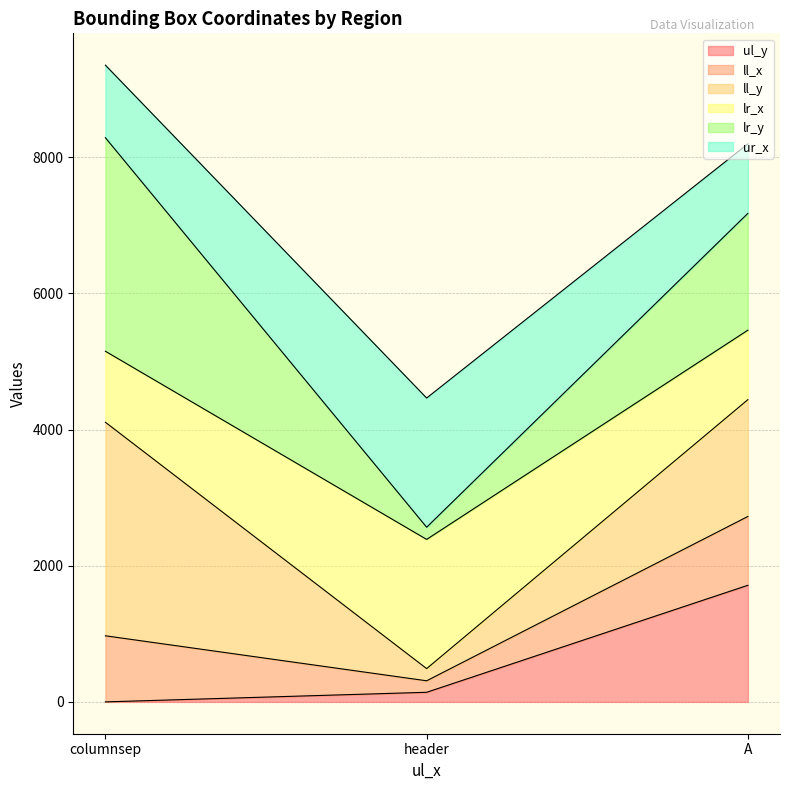

Does the chart have visible grid lines?

Yes